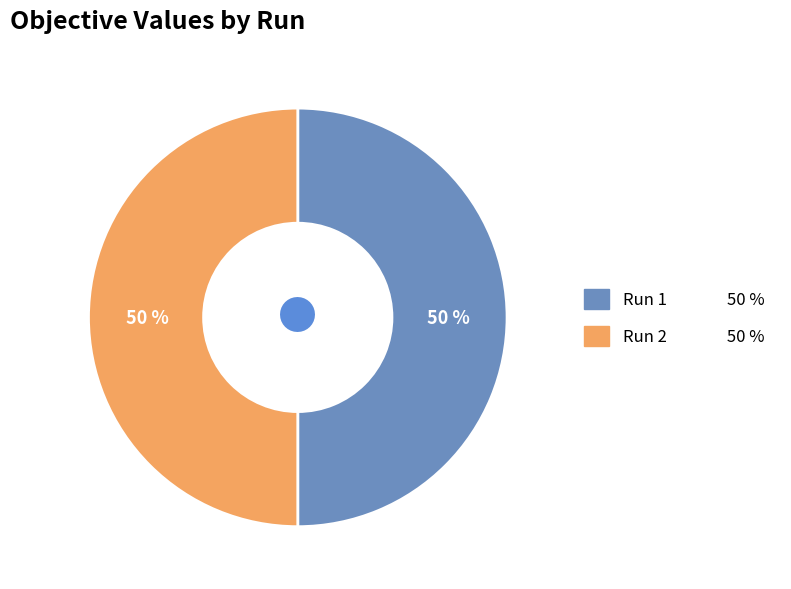

What percentage is the Run 1 slice, to the nearest percent?

50%